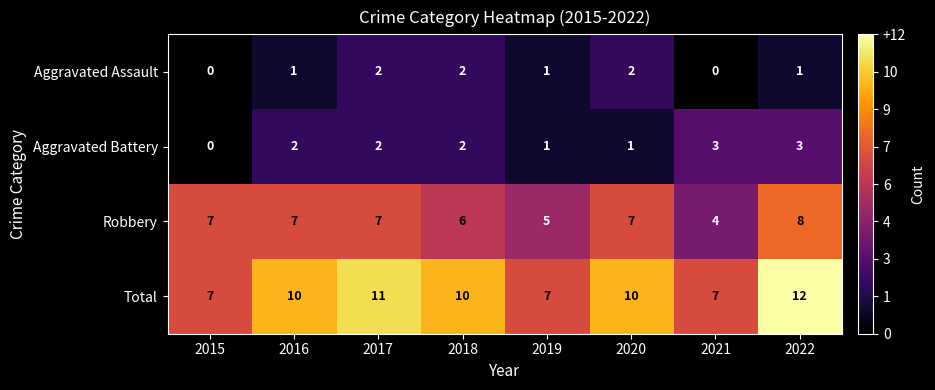

Count the number of categories in the chart.

8